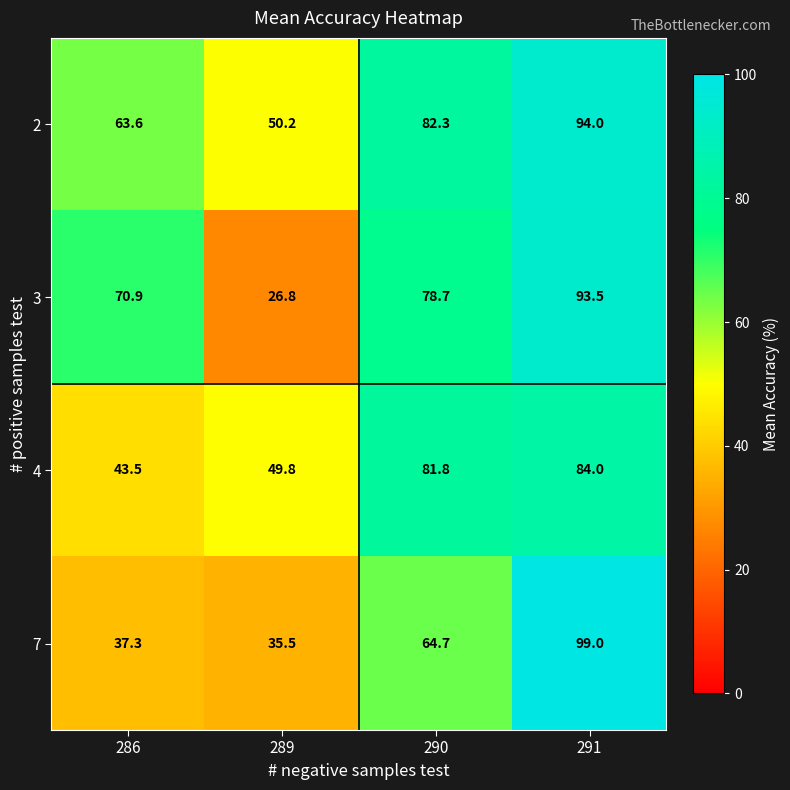

What is the difference between the highest and lowest values at 286?

33.6